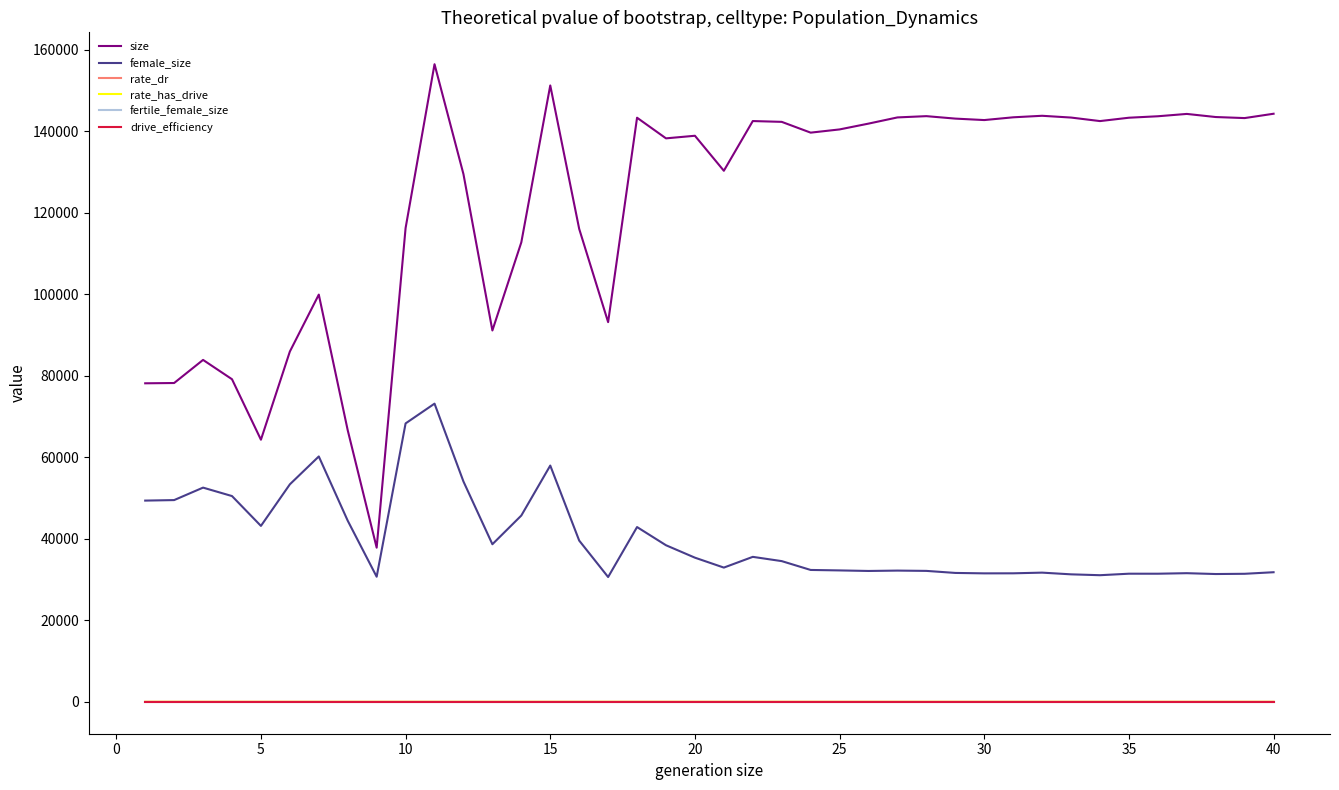

What is the difference between the maximum and second lowest values in the female_size series?

42485.0